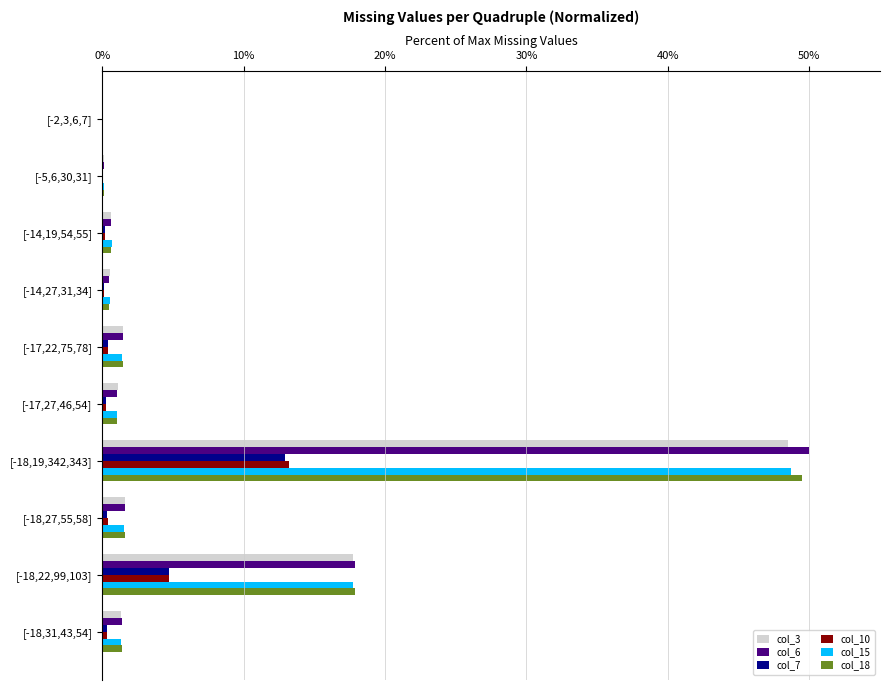

At which category is the sum across all series the highest?

[-18,19,342,343]